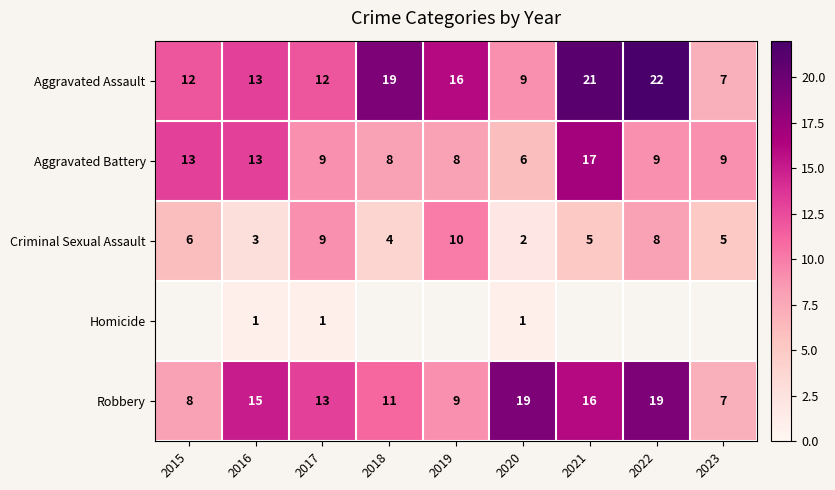

What is the difference between the second highest and second lowest values in the Criminal Sexual Assault series?

6